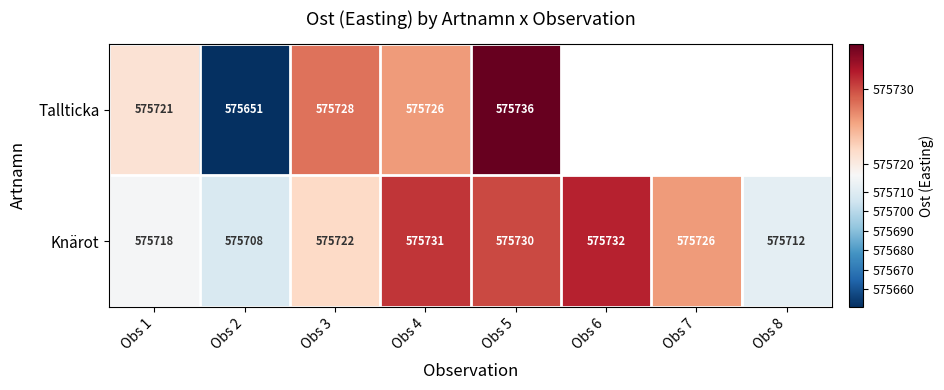

Is the value of Knärot at Obs 4 greater than the value of Tallticka at Obs 1?

Yes